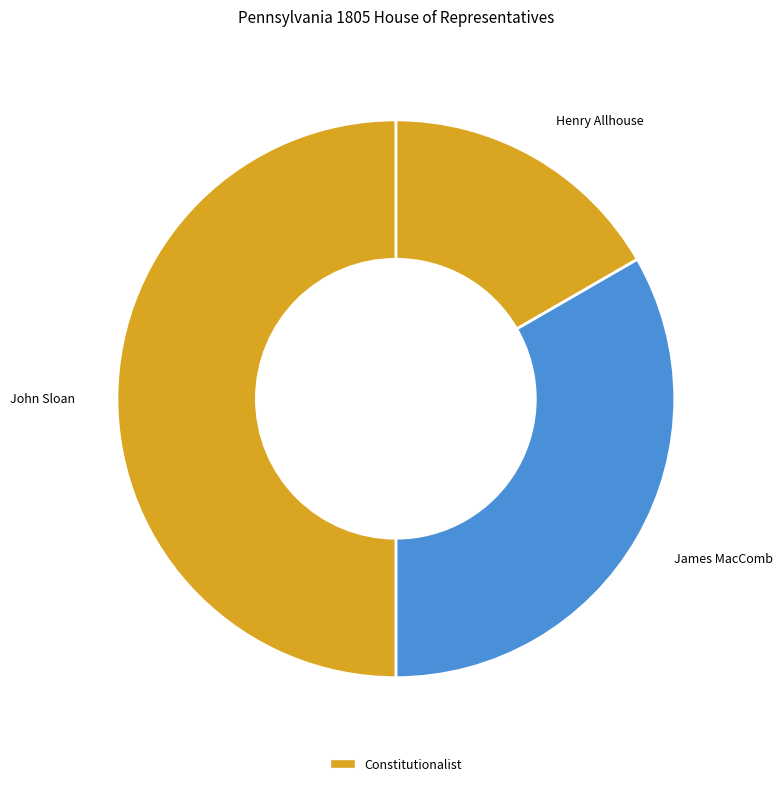

Is the sum of John Sloan and James MacComb greater than half?

Yes